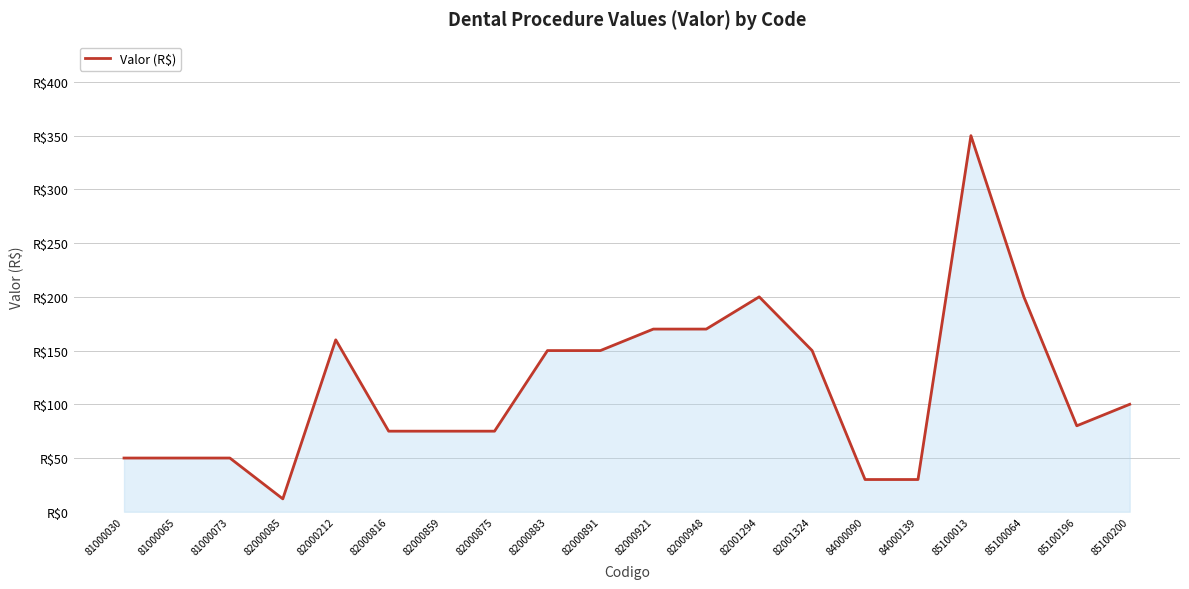

Does the chart have visible grid lines?

Yes